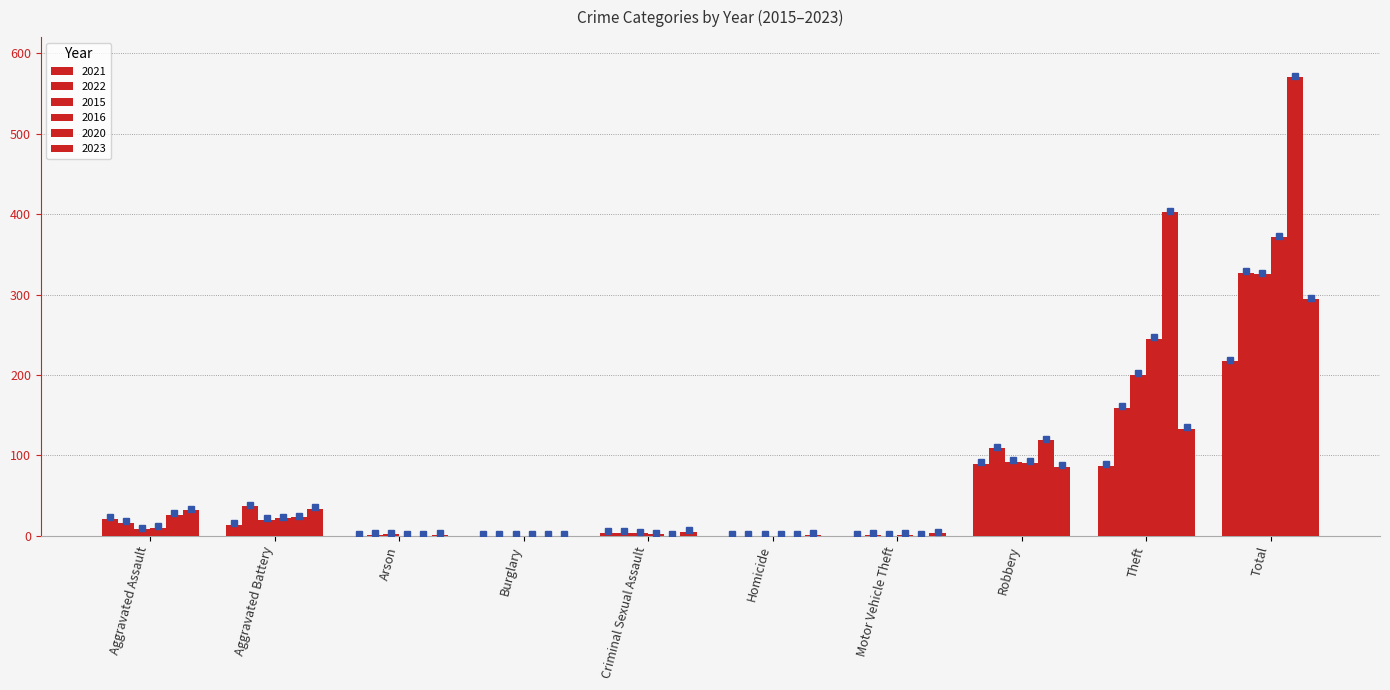

What is the sum of all 2020 values?

1140